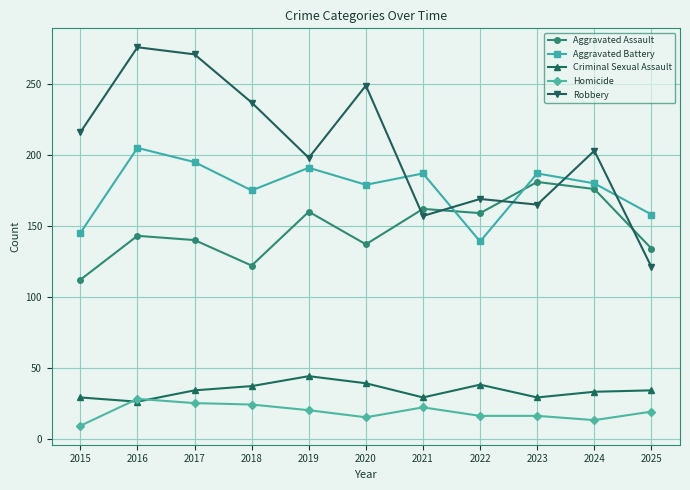

What is the minimum value shown in the chart?

9